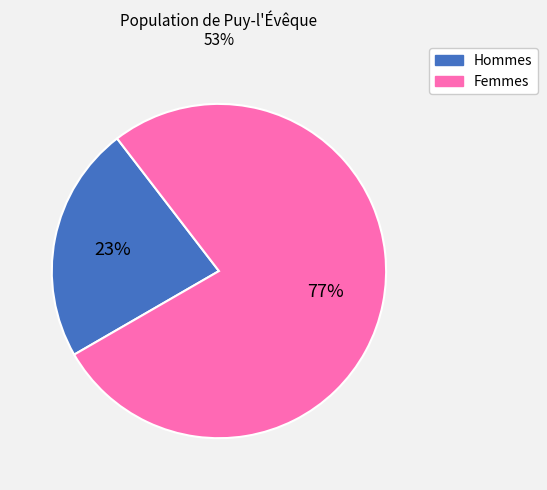

To the nearest percent, what is the difference between the largest and smallest slice percentages?

54%